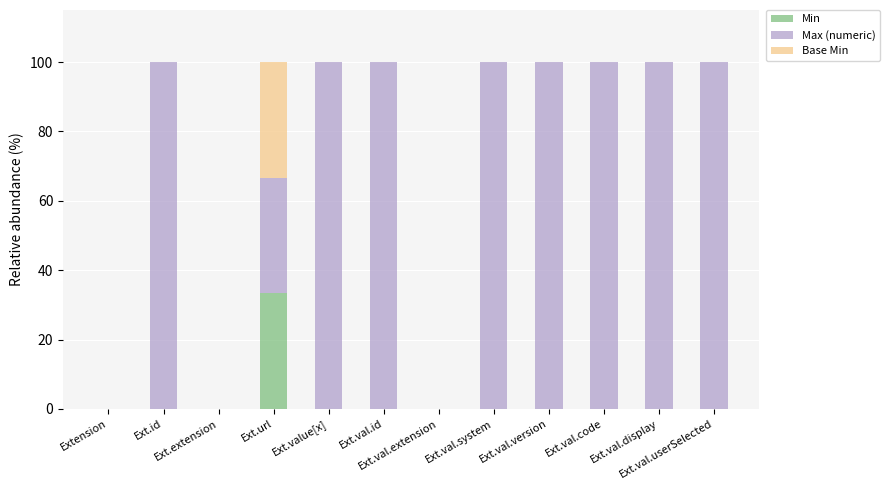

What is the sum of all Min values?

33.3